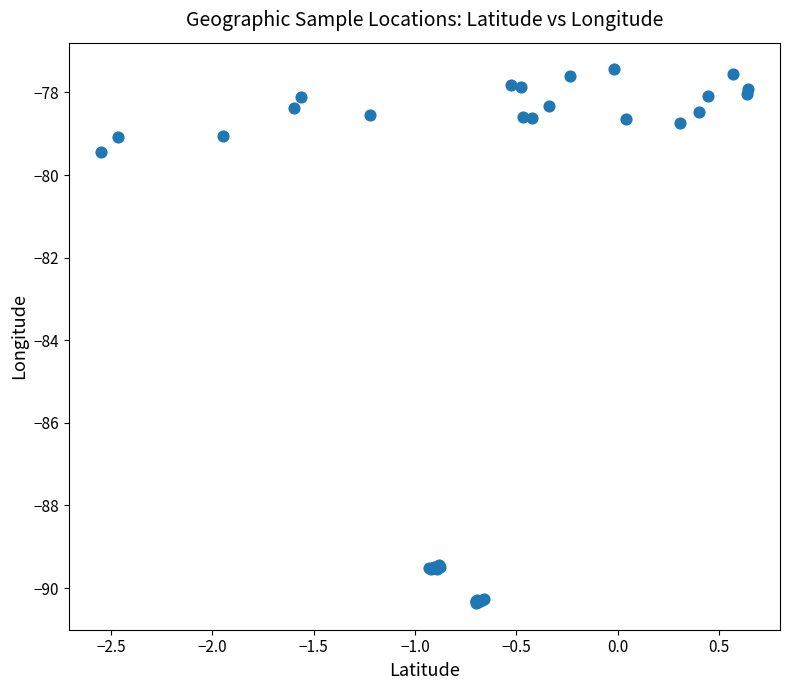

What Y value in the scatter plot is closest to -83?

-79.4